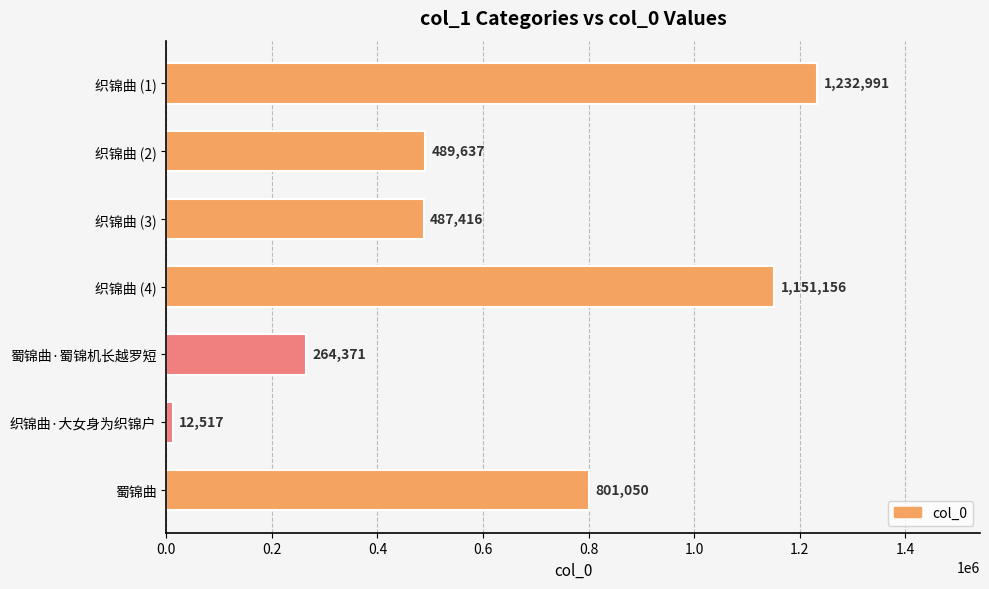

True or false: the data shows 727541 at 织锦曲 (3).

False